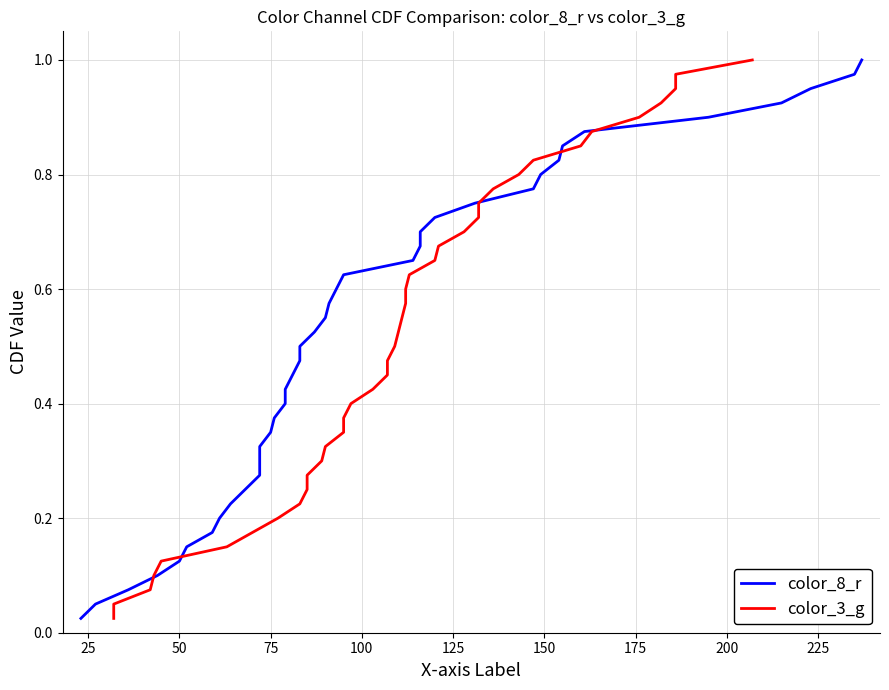

Reading left to right, what are all the values shown in this chart?

color_8_r: 0.0	0.1	0.1	0.1	0.1	0.1	0.2	0.2	0.2	0.2	0.3	0.3	0.3	0.3	0.4	0.4	0.4	0.5	0.5	0.5	0.5	0.6	0.6	0.6	0.6	0.7	0.7	0.7	0.7	0.8	0.8	0.8	0.8	0.8	0.9	0.9	0.9	0.9	1.0	1.0
color_3_g: 0.0	0.1	0.1	0.1	0.1	0.1	0.2	0.2	0.2	0.2	0.3	0.3	0.3	0.3	0.4	0.4	0.4	0.5	0.5	0.5	0.5	0.6	0.6	0.6	0.6	0.7	0.7	0.7	0.7	0.8	0.8	0.8	0.8	0.8	0.9	0.9	0.9	0.9	1.0	1.0